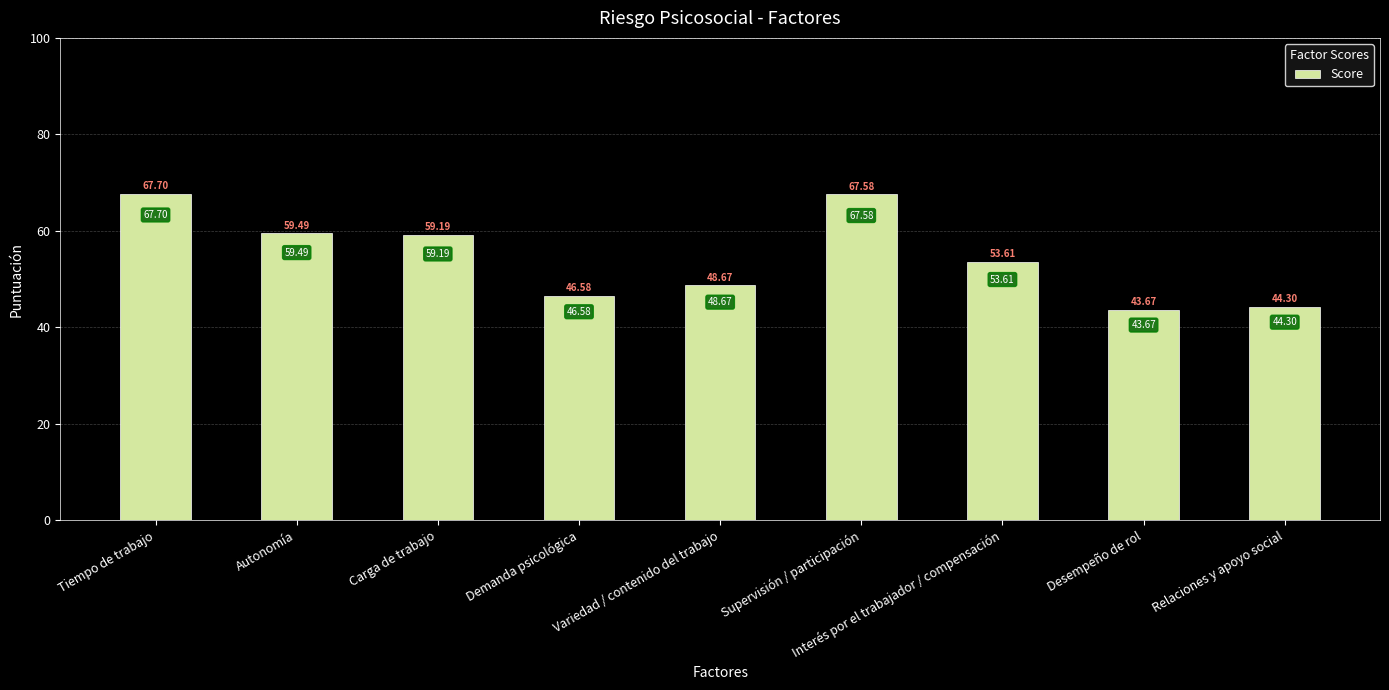

Between Interés por el trabajador / compensación and Demanda psicológica, which is larger?

Interés por el trabajador / compensación